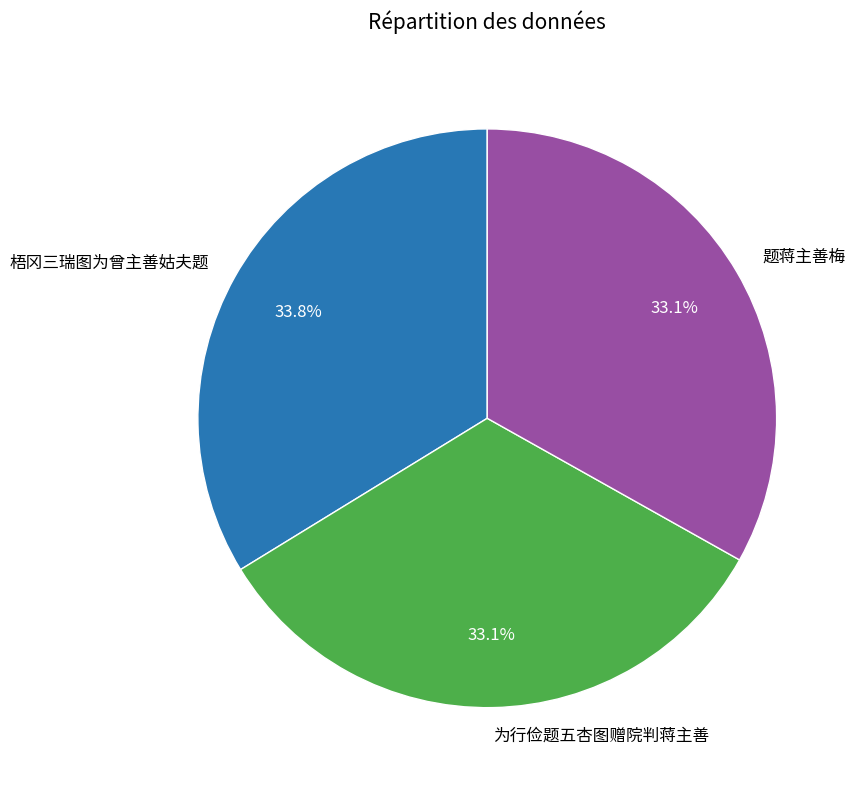

To the nearest percent, what is the difference between the 梧冈三瑞图为曾主善姑夫题 and 为行俭题五杏图赠院判蒋主善 slice percentages?

1%